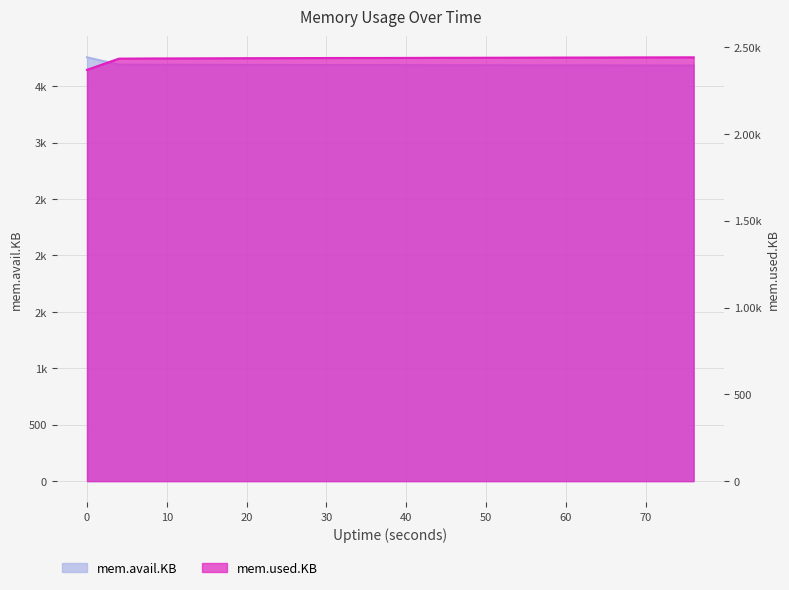

True or false: mem.used.KB has a value of 2441.0 at 76.

True